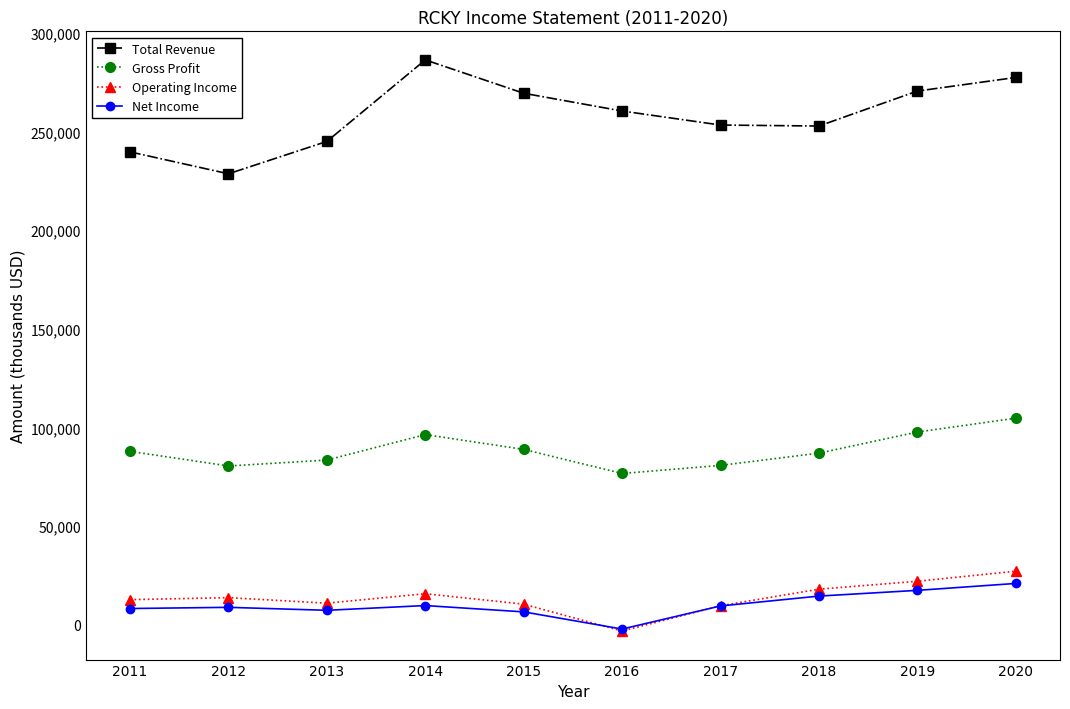

True or false: Gross Profit and Net Income cross at least once.

False